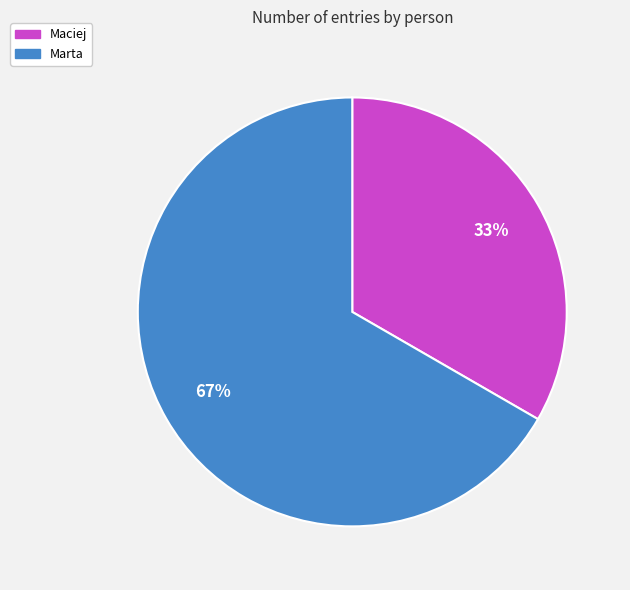

Which has a higher value, Maciej or Marta?

Marta